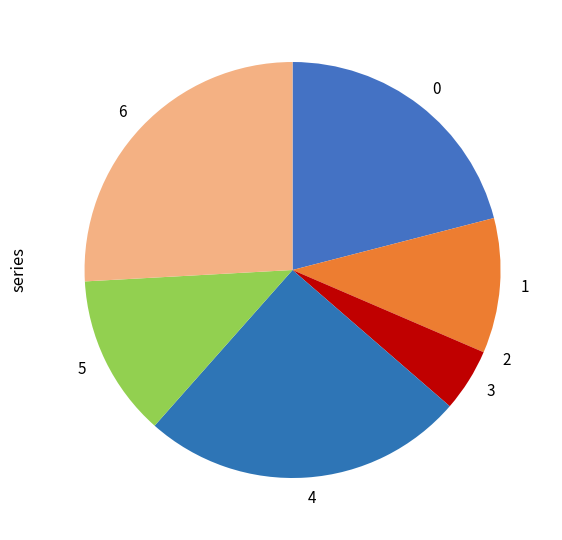

Which slice is the largest?

6